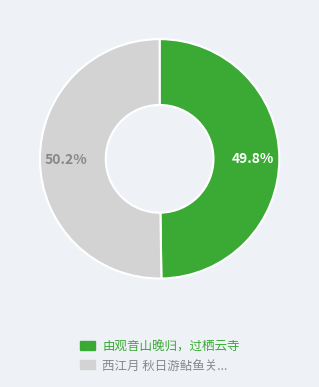

Do 西江月 秋日游鲇鱼关... and 由观音山晚归，过栖云寺 together represent more than half of the pie?

Yes